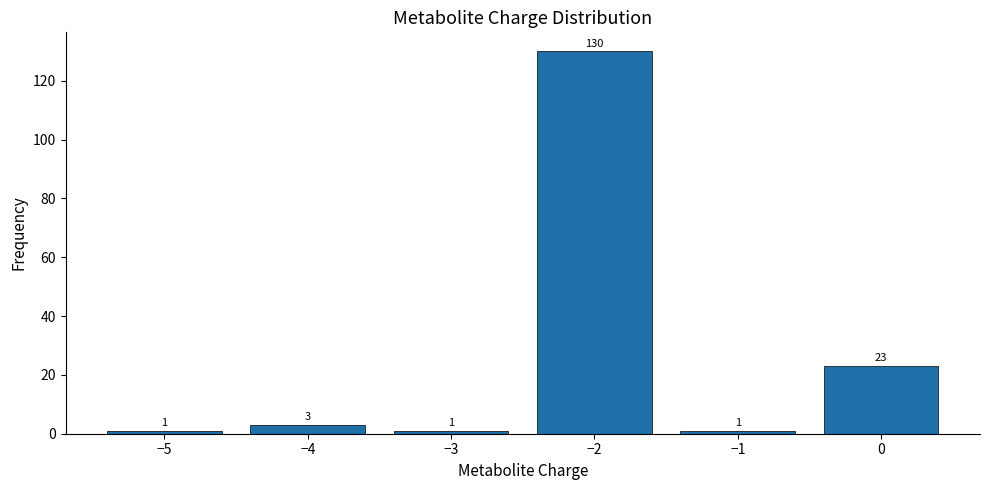

Over which range of the x-axis is the bar tallest?

-2.5 to -1.5